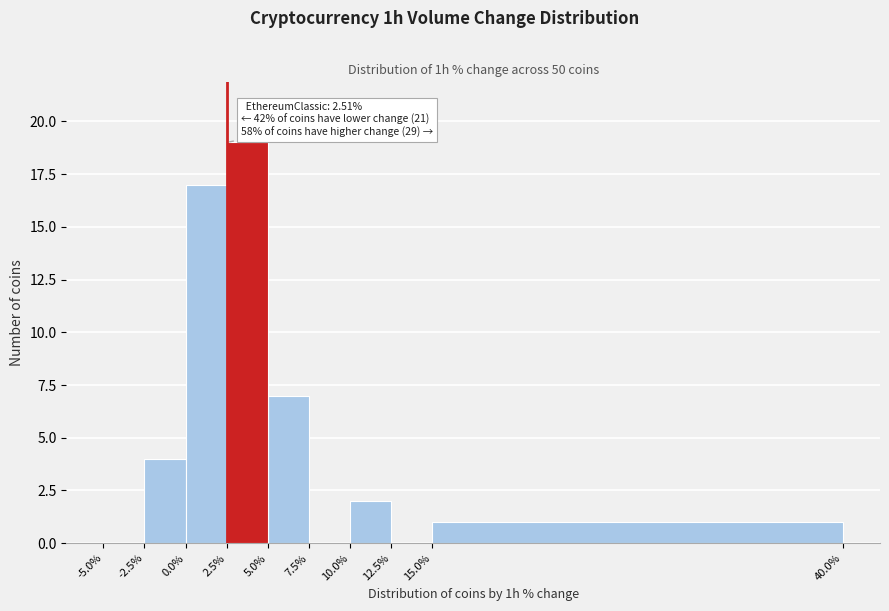

Over which range of the x-axis is the bar tallest?

2.5% to 5.0%